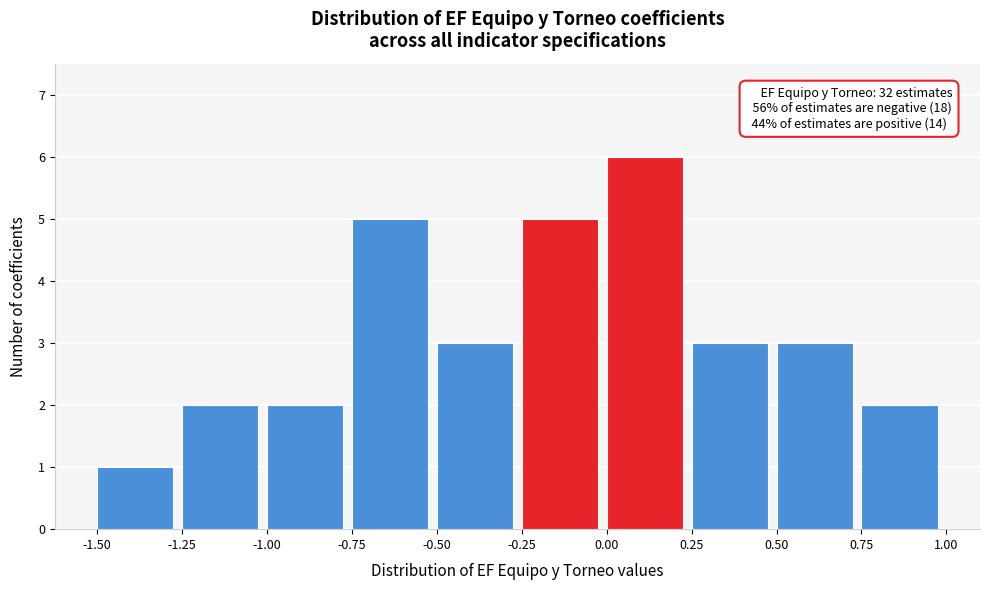

Which range on the x-axis has the tallest bar?

0.00 to 0.25